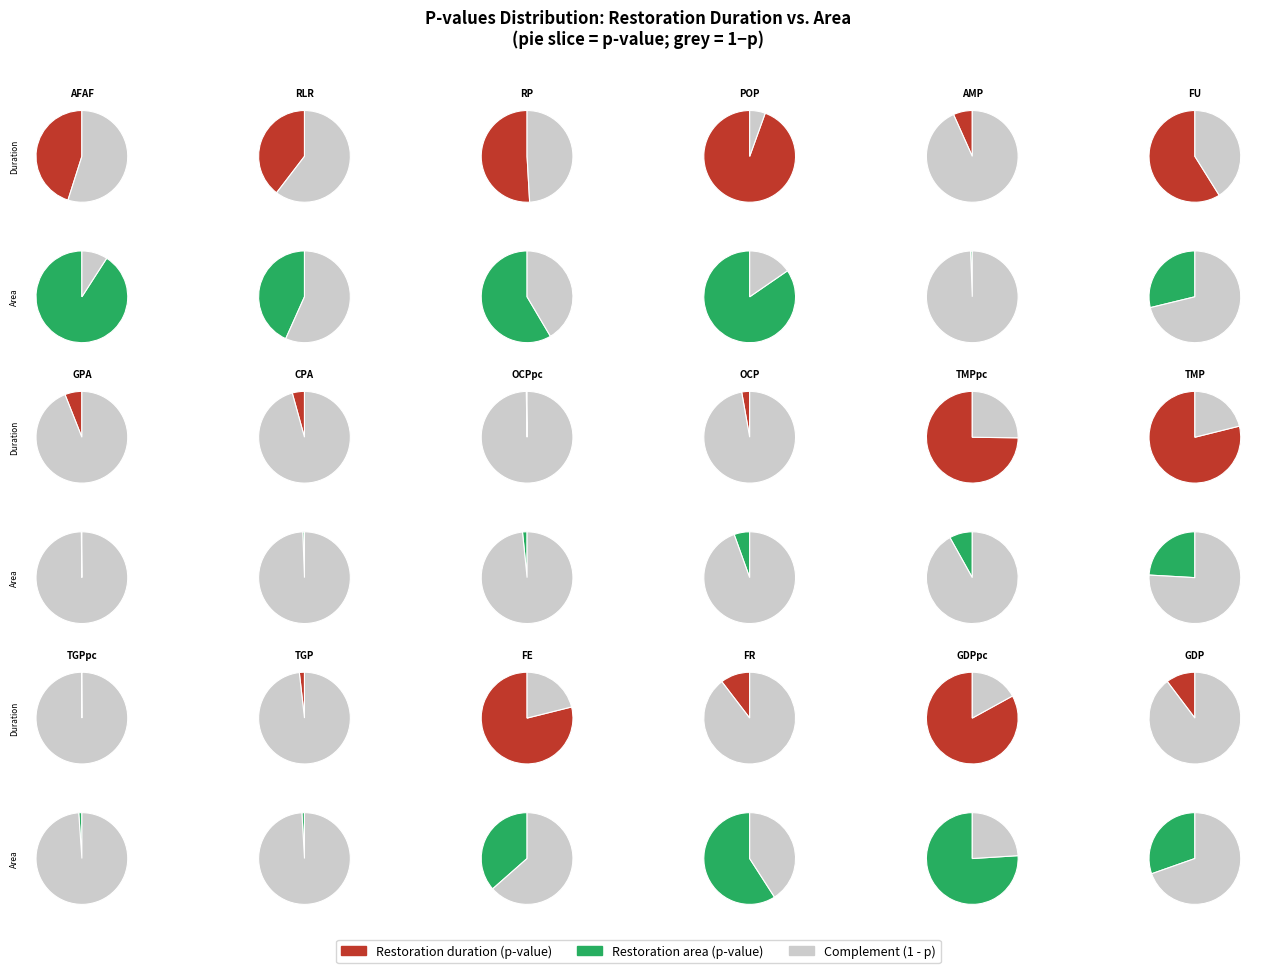

Which category has the biggest portion of the pie?

POP